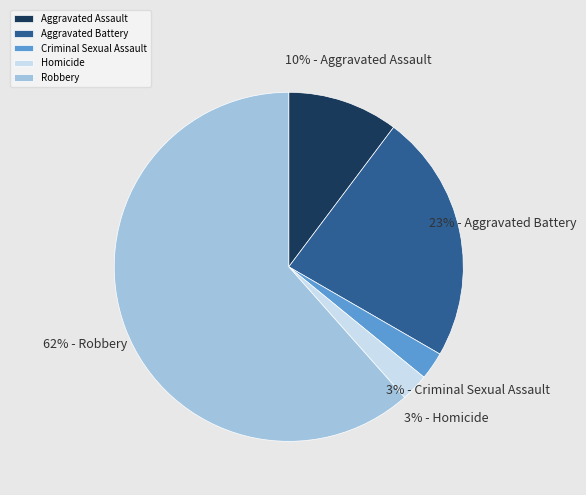

Is there any slice that represents more than half of the pie?

Yes